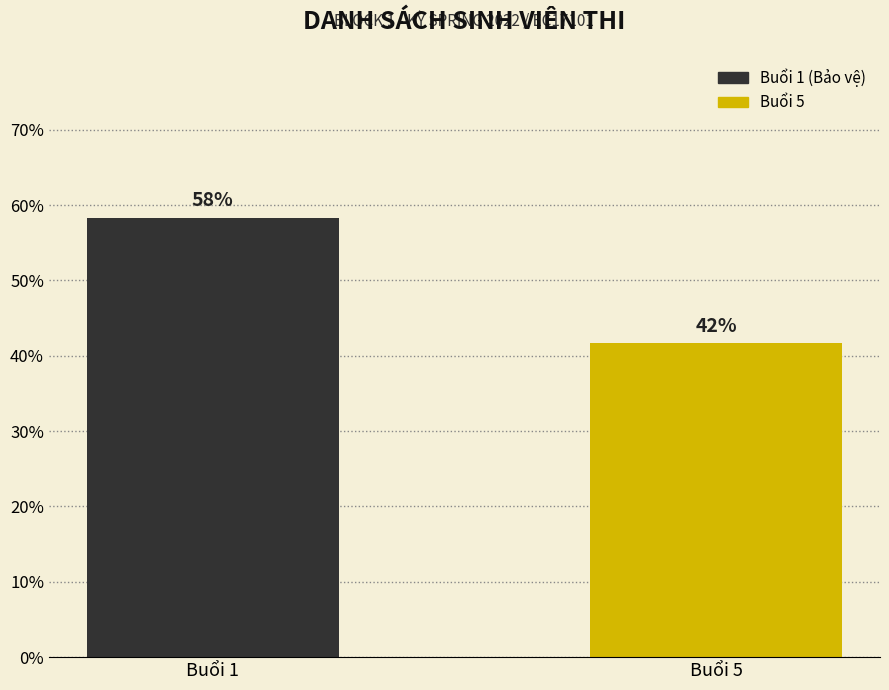

What is the ratio of the value at Buổi 1 to the value at Buổi 5?

1.4